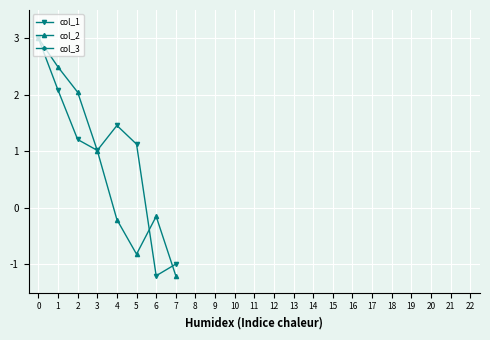

True or false: col_1 and col_2 intersect in this chart.

True